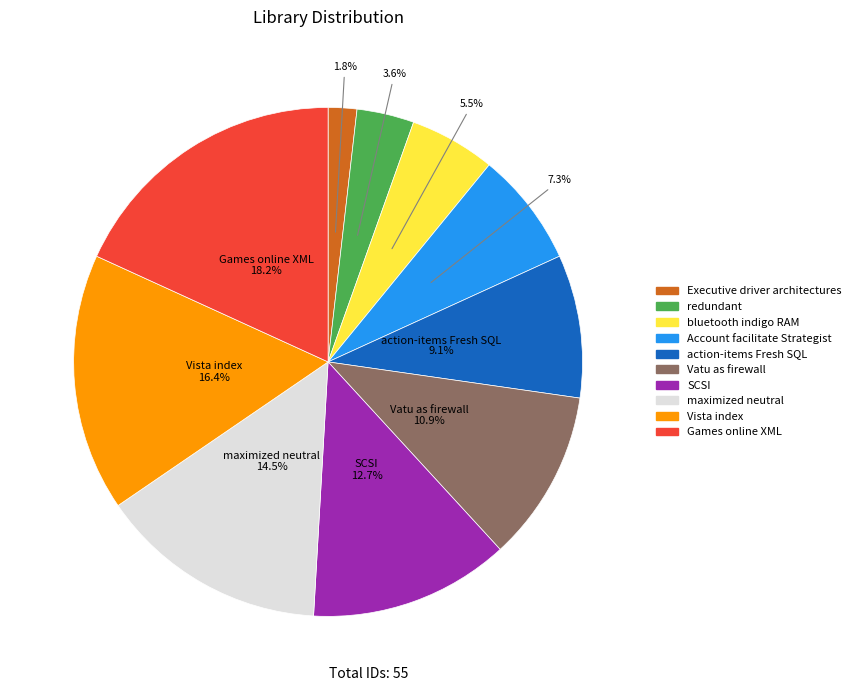

Which slice is the smallest?

Executive driver architectures